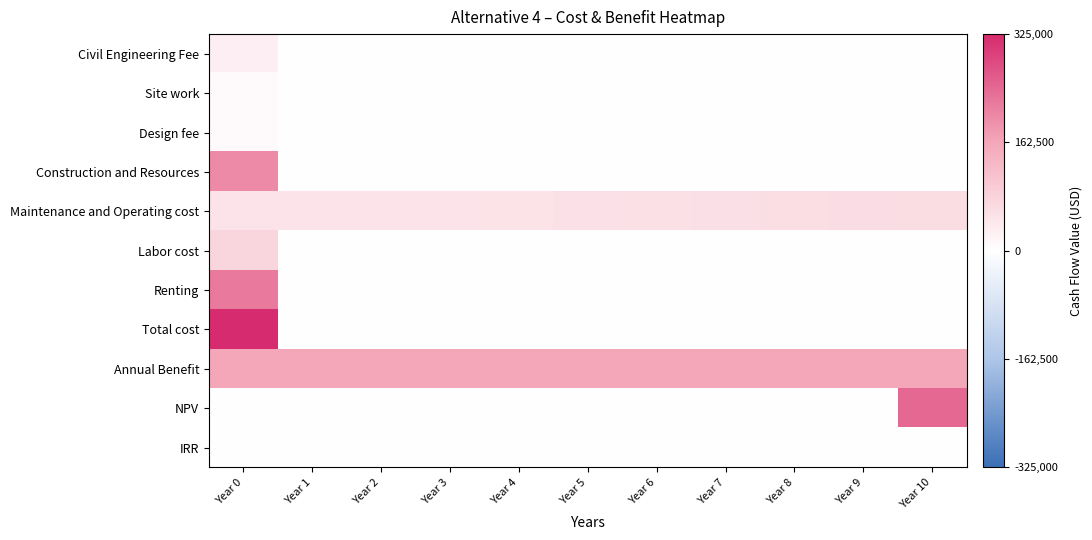

Reading right to left, transcribe all the data shown in this chart.

Civil Engineering Fee: Year 10=0	Year 9=0	Year 8=0	Year 7=0	Year 6=0	Year 5=0	Year 4=0	Year 3=0	Year 2=0	Year 1=0	Year 0=30000
Site work: Year 10=0	Year 9=0	Year 8=0	Year 7=0	Year 6=0	Year 5=0	Year 4=0	Year 3=0	Year 2=0	Year 1=0	Year 0=10000
Design fee: Year 10=0	Year 9=0	Year 8=0	Year 7=0	Year 6=0	Year 5=0	Year 4=0	Year 3=0	Year 2=0	Year 1=0	Year 0=10000
Construction and Resources: Year 10=0	Year 9=0	Year 8=0	Year 7=0	Year 6=0	Year 5=0	Year 4=0	Year 3=0	Year 2=0	Year 1=0	Year 0=200000
Maintenance and Operating cost: Year 10=64000	Year 9=62000	Year 8=60000	Year 7=58000	Year 6=56000	Year 5=54000	Year 4=52000	Year 3=50000	Year 2=50000	Year 1=50000	Year 0=50000
Labor cost: Year 10=0	Year 9=0	Year 8=0	Year 7=0	Year 6=0	Year 5=0	Year 4=0	Year 3=0	Year 2=0	Year 1=0	Year 0=75000
Renting: Year 10=0	Year 9=0	Year 8=0	Year 7=0	Year 6=0	Year 5=0	Year 4=0	Year 3=0	Year 2=0	Year 1=0	Year 0=220000
Total cost: Year 10=0	Year 9=0	Year 8=0	Year 7=0	Year 6=0	Year 5=0	Year 4=0	Year 3=0	Year 2=0	Year 1=0	Year 0=325000
Annual Benefit: Year 10=160000	Year 9=160000	Year 8=160000	Year 7=160000	Year 6=160000	Year 5=160000	Year 4=160000	Year 3=160000	Year 2=160000	Year 1=160000	Year 0=160000
NPV: Year 10=244153	Year 9=0	Year 8=0	Year 7=0	Year 6=0	Year 5=0	Year 4=0	Year 3=0	Year 2=0	Year 1=0	Year 0=0
IRR: Year 10=31	Year 9=0	Year 8=0	Year 7=0	Year 6=0	Year 5=0	Year 4=0	Year 3=0	Year 2=0	Year 1=0	Year 0=0